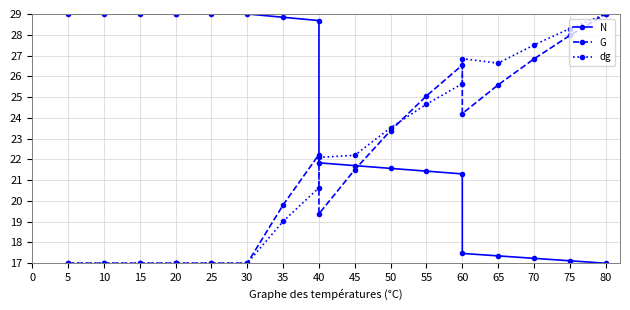

What are all the series names shown in the legend?

N, G, dg